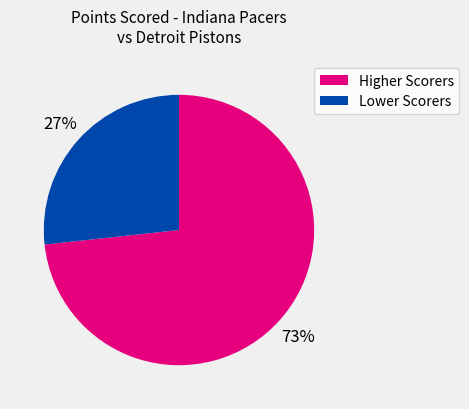

Which category has the smallest portion of the pie?

Lower Scorers